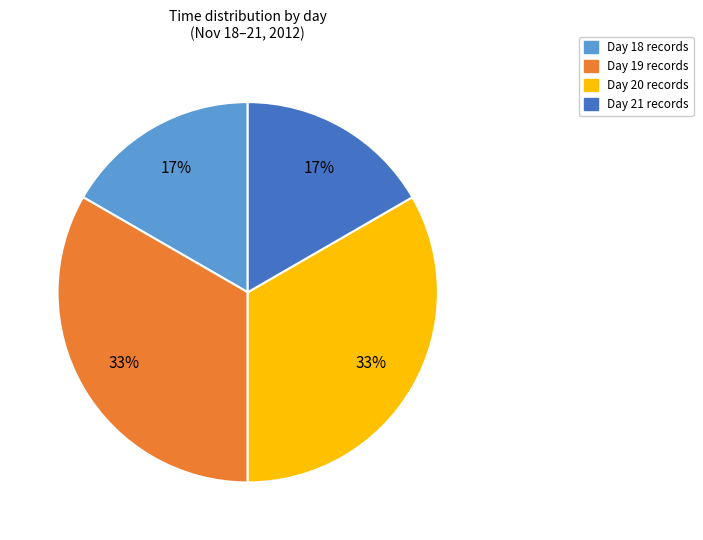

To the nearest percent, what is the average slice percentage?

25%